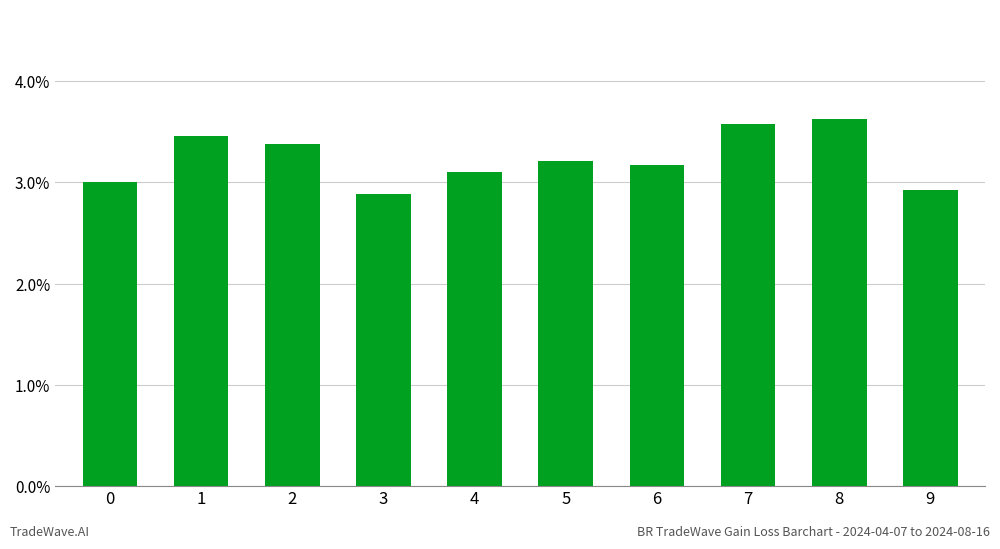

Rank the categories by value from lowest to highest.

3, 9, 0, 4, 6, 5, 2, 1, 7, 8